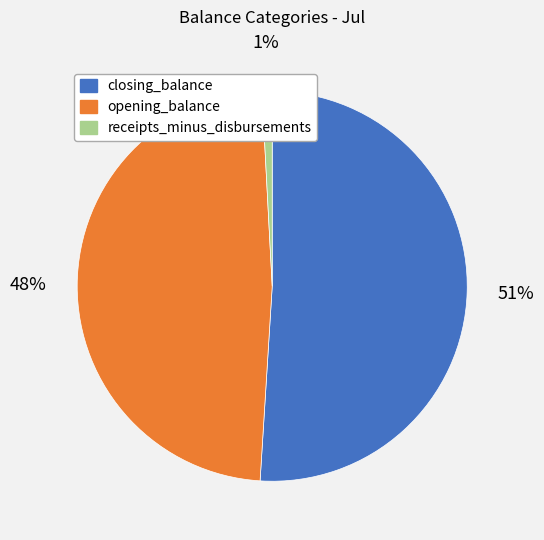

Combined, do receipts_minus_disbursements and closing_balance account for over 50%?

Yes